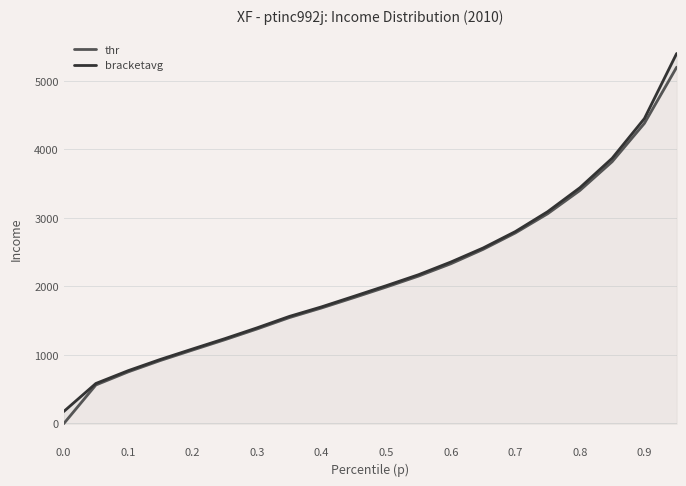

Reading left to right, extract all data points from this chart.

thr: -6.9	560.4	751.2	917.9	1070.5	1221.4	1378.7	1544.5	1685.5	1836.0	1990.0	2150.0	2330.0	2540.0	2780.0	3060.0	3400.0	3820.0	4380.0	5200.0
bracketavg: 170.6	582.0	768.7	933.5	1086.2	1237.0	1395.1	1561.7	1701.5	1855.0	2010.0	2170.0	2355.0	2560.0	2800.0	3090.0	3440.0	3870.0	4450.0	5400.0